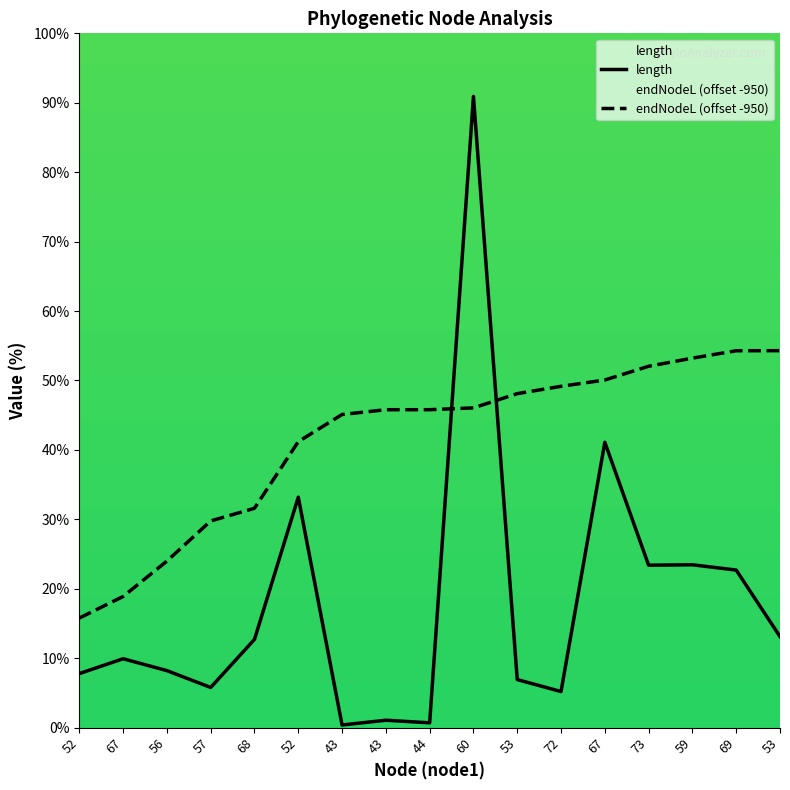

What is the label of the 14th point from the left?

73